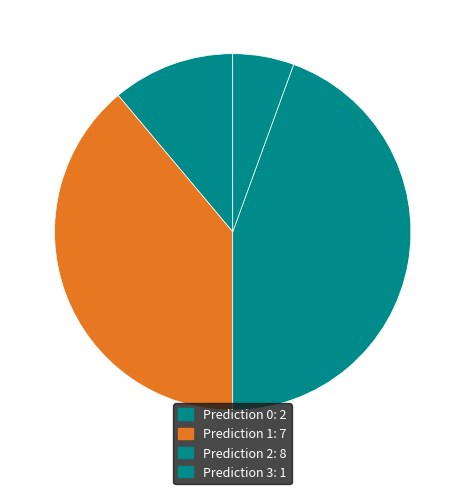

How many slices are in this pie chart?

4